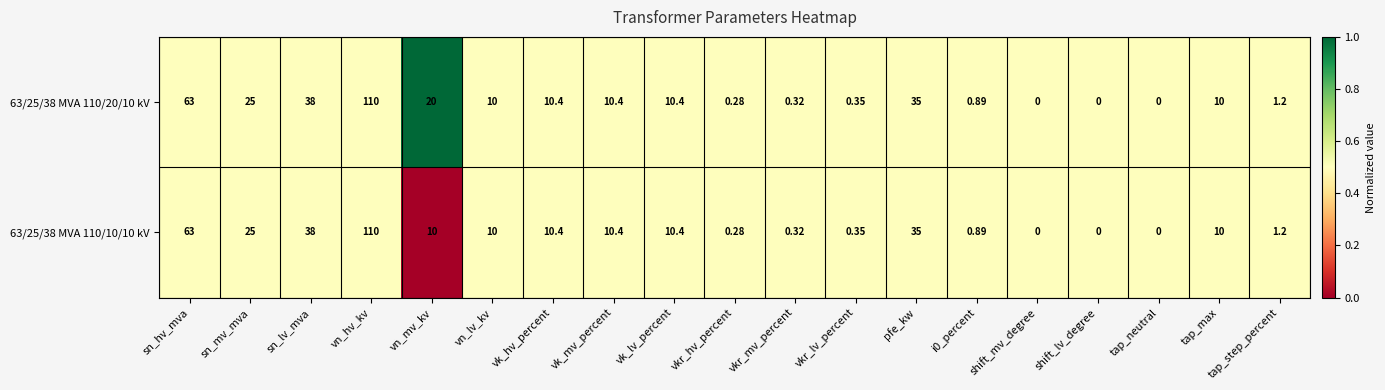

Rank the series by their average value, from lowest to highest.

63/25/38 MVA 110/10/10 kV, 63/25/38 MVA 110/20/10 kV